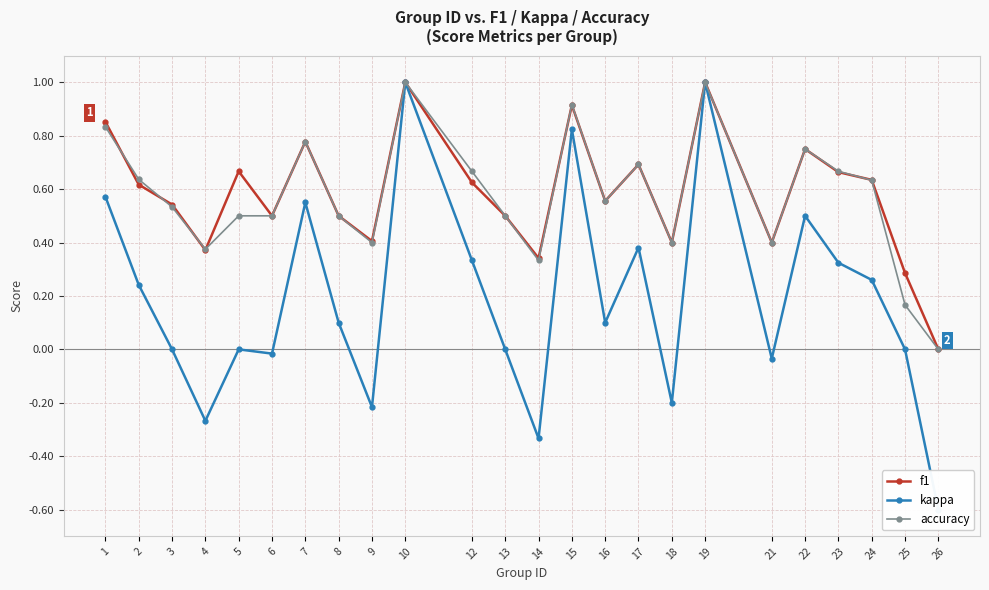

Is the value of accuracy at 26 greater than the value of f1 at 7?

No